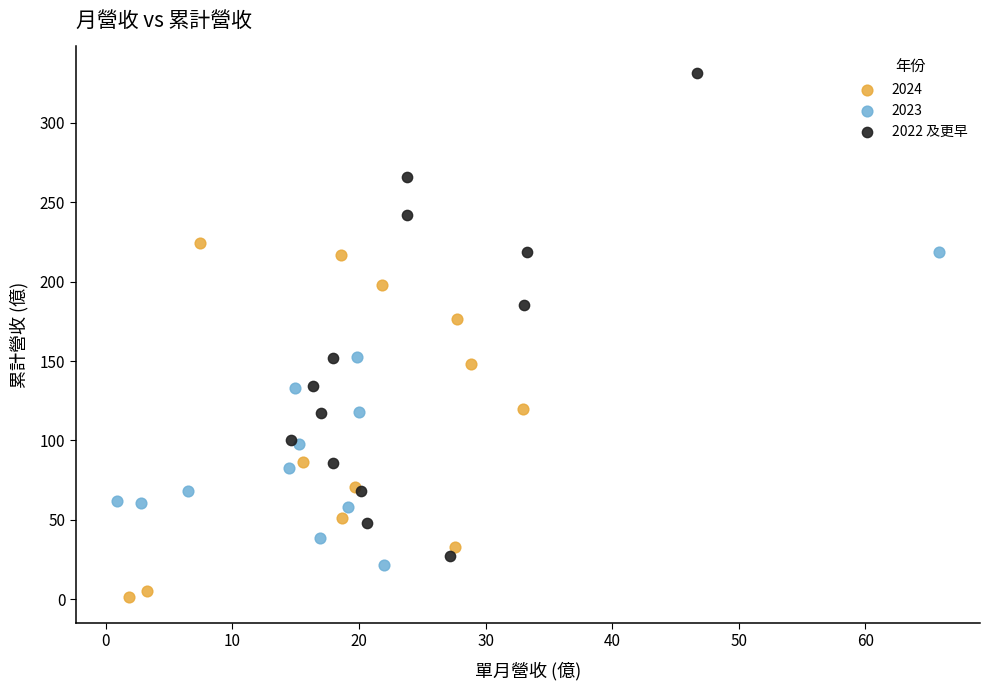

Which series contains the lowest Y value?

2024